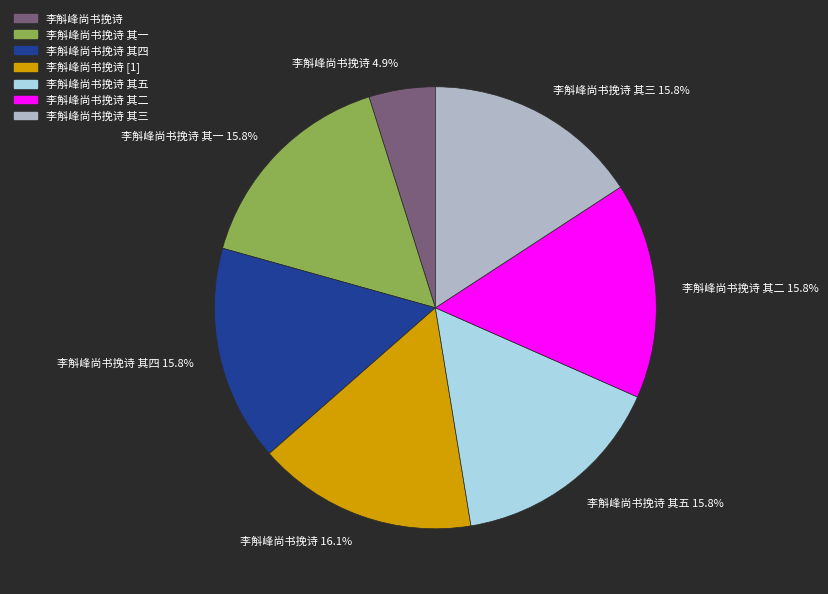

Does 李斛峰尚书挽诗 其一 account for over 50% of the chart?

No